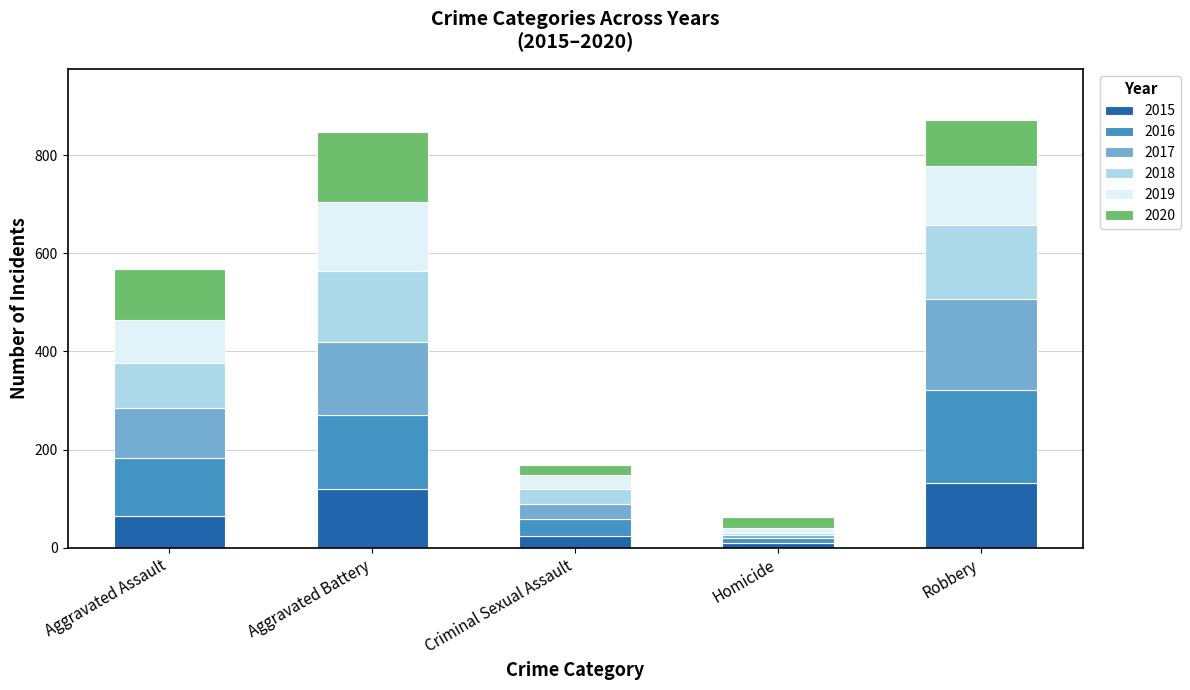

The value of 2015 at Aggravated Battery is 119. True or false?

True